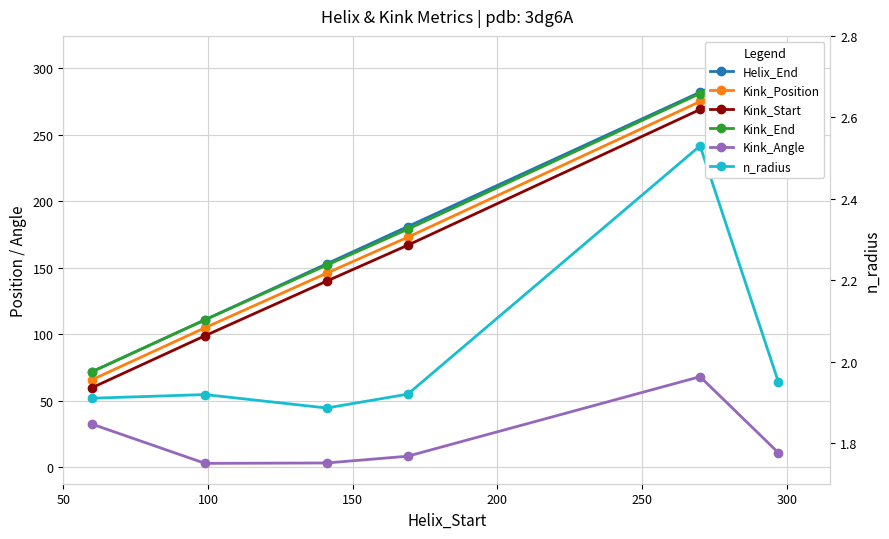

True or false: n_radius has more than 2 points higher than both neighbors.

False